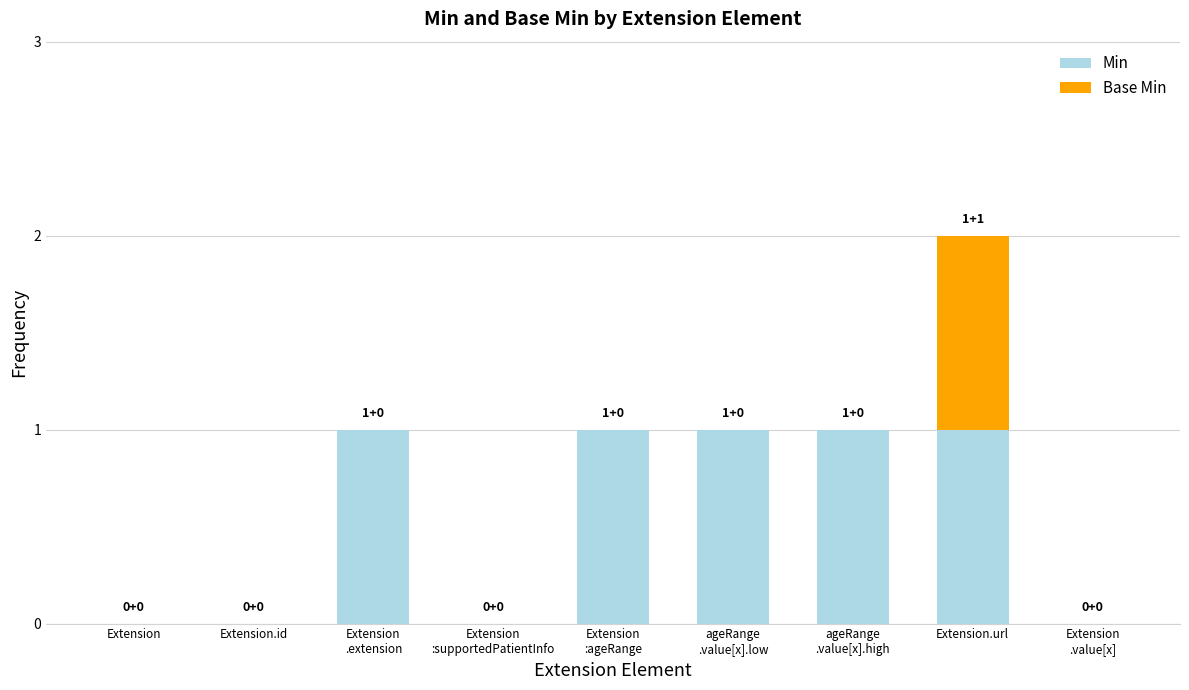

At which category is the sum across all series the highest?

Extension.url